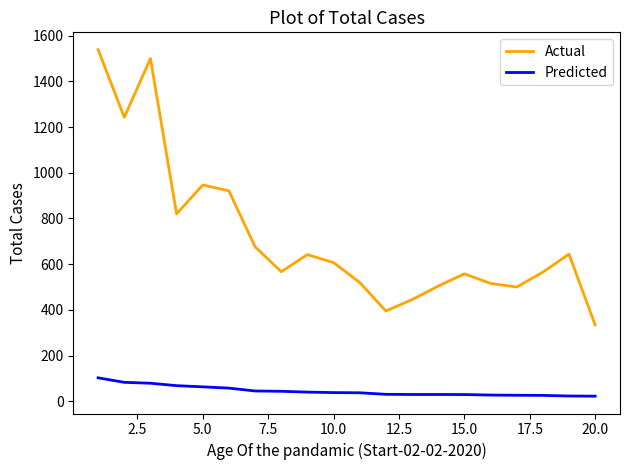

List the series in order of their peak value, lowest first.

Predicted, Actual